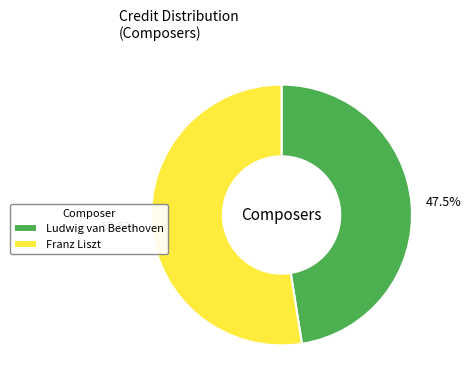

What is the total percentage of Ludwig van Beethoven and Franz Liszt?

100.0%